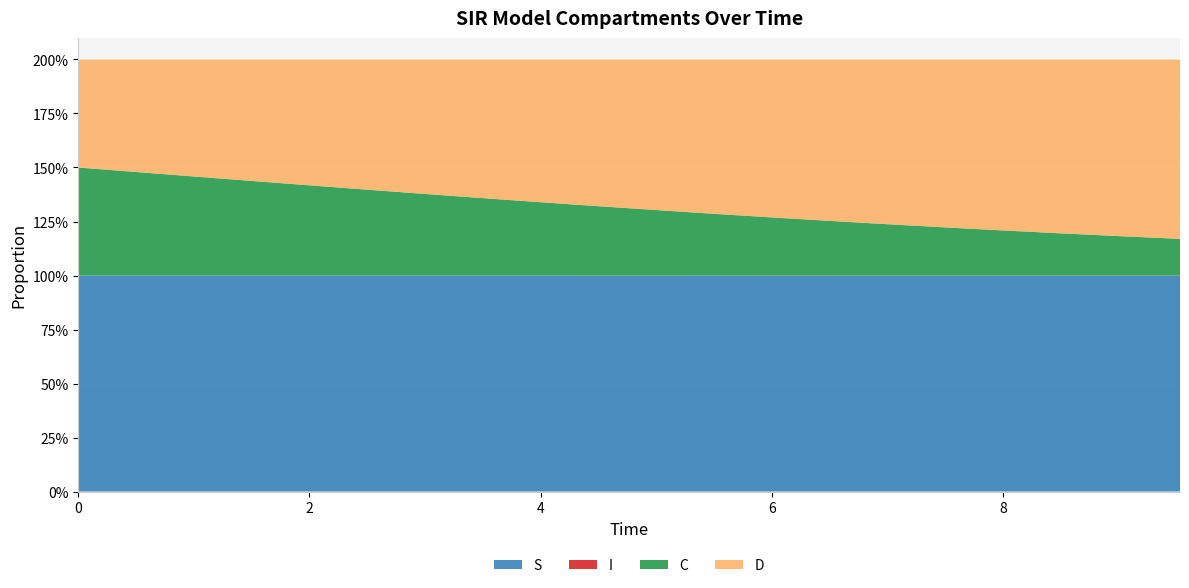

Reading left to right, transcribe all the data shown in this chart.

S: 1.0	1.0	1.0	1.0	1.0	1.0	1.0	1.0	1.0	1.0	1.0	1.0	1.0	1.0	1.0	1.0	1.0	1.0	1.0	1.0
I: 0.0	0.0	0.0	0.0	0.0	0.0	0.0	0.0	0.0	0.0	0.0	0.0	0.0	0.0	0.0	0.0	0.0	0.0	0.0	0.0
C: 0.5	0.5	0.5	0.4	0.4	0.4	0.4	0.4	0.3	0.3	0.3	0.3	0.3	0.3	0.2	0.2	0.2	0.2	0.2	0.2
D: 0.5	0.5	0.5	0.6	0.6	0.6	0.6	0.6	0.7	0.7	0.7	0.7	0.7	0.7	0.8	0.8	0.8	0.8	0.8	0.8